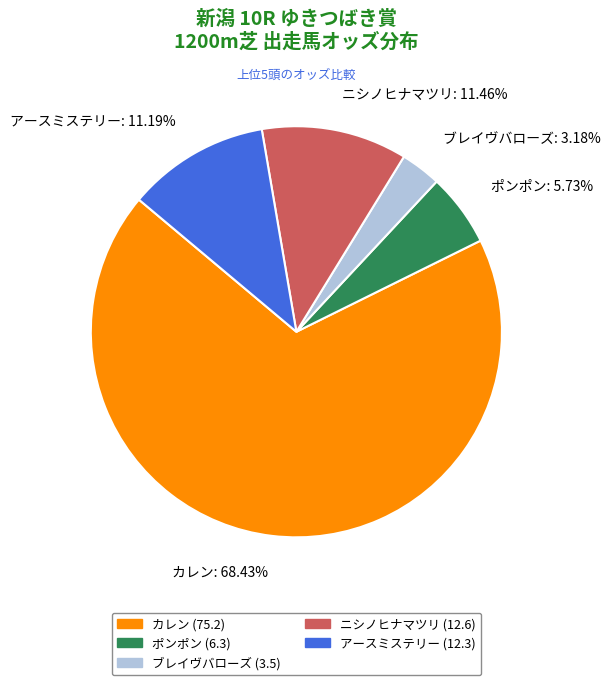

True or false: カレン accounts for 68% of the total.

True